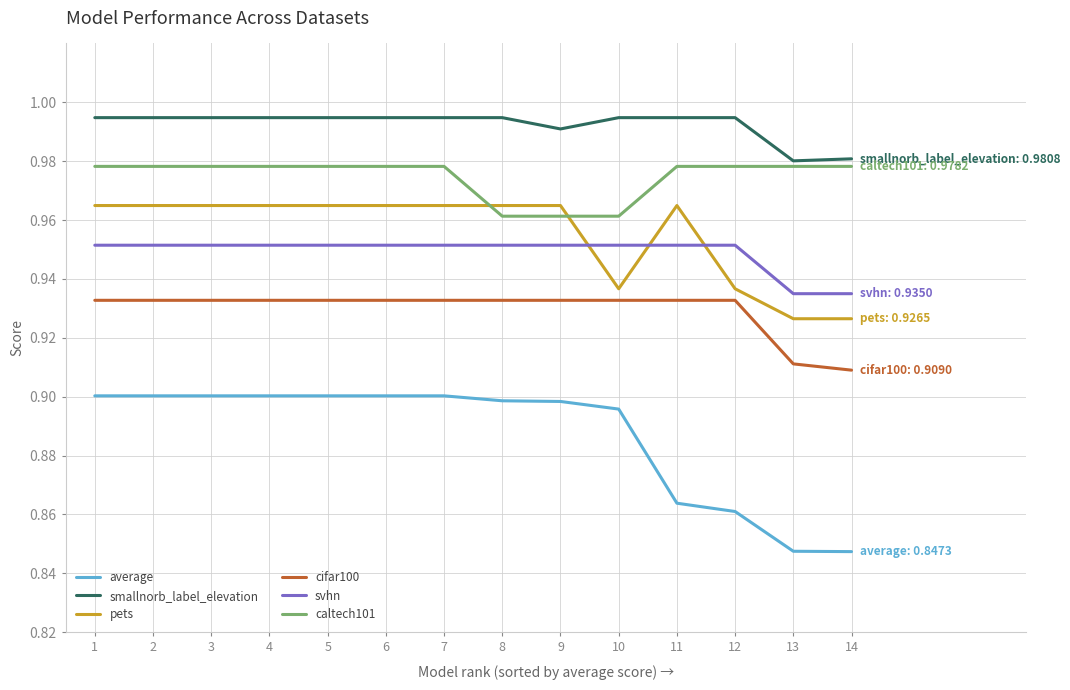

How many lines are shown in the chart?

6